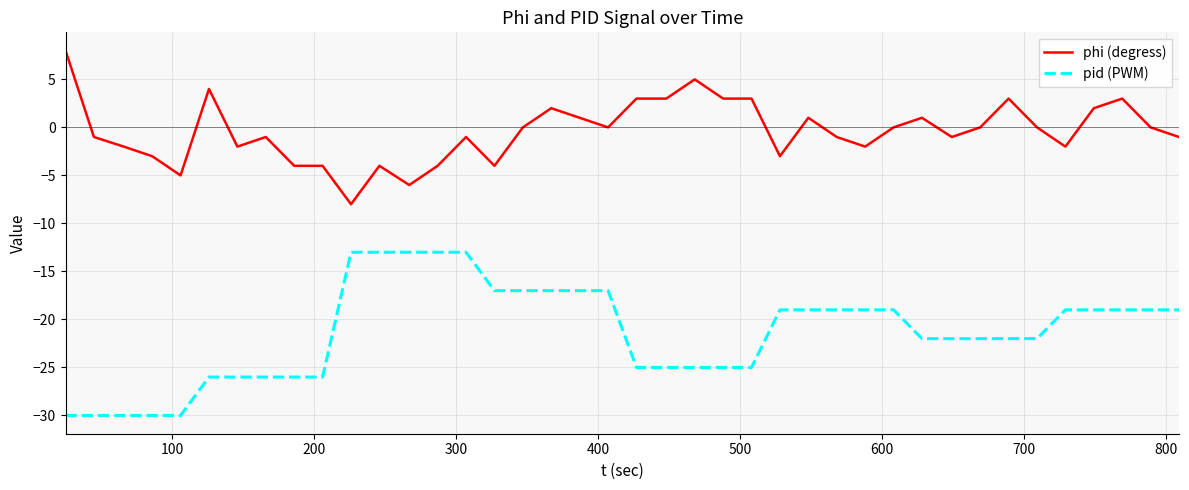

Which series has the largest total across all categories?

phi (degress)